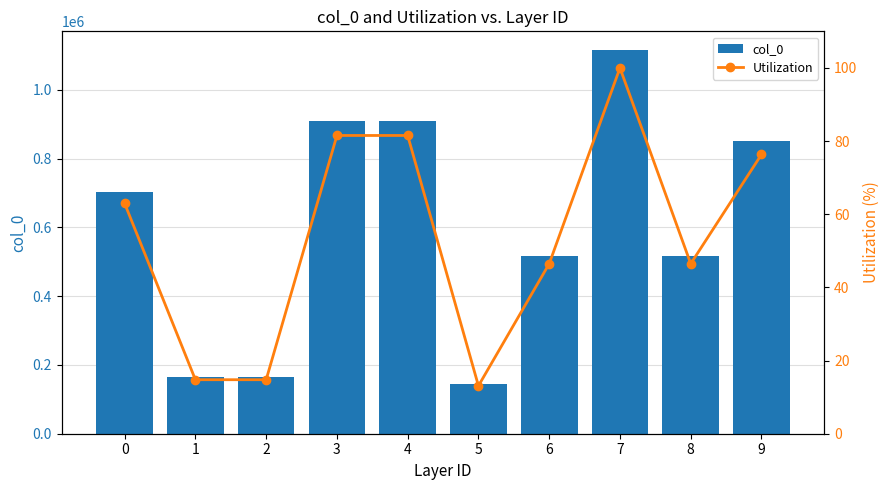

What is the minimum value shown in the chart?

13.1